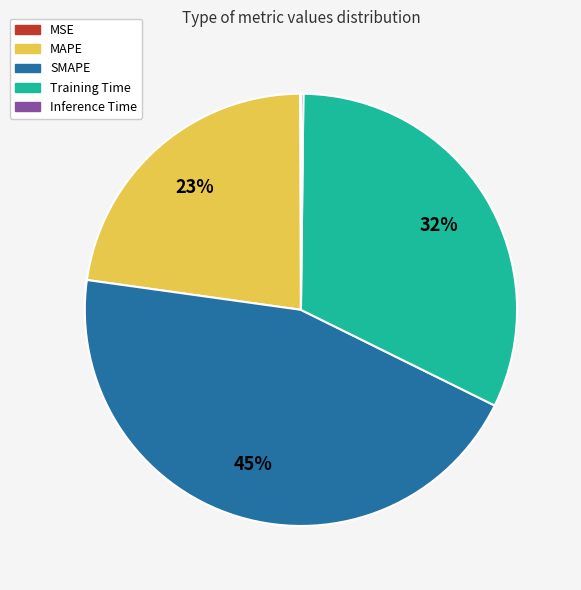

To the nearest percent, what is the difference between the largest and smallest slice percentages?

45%